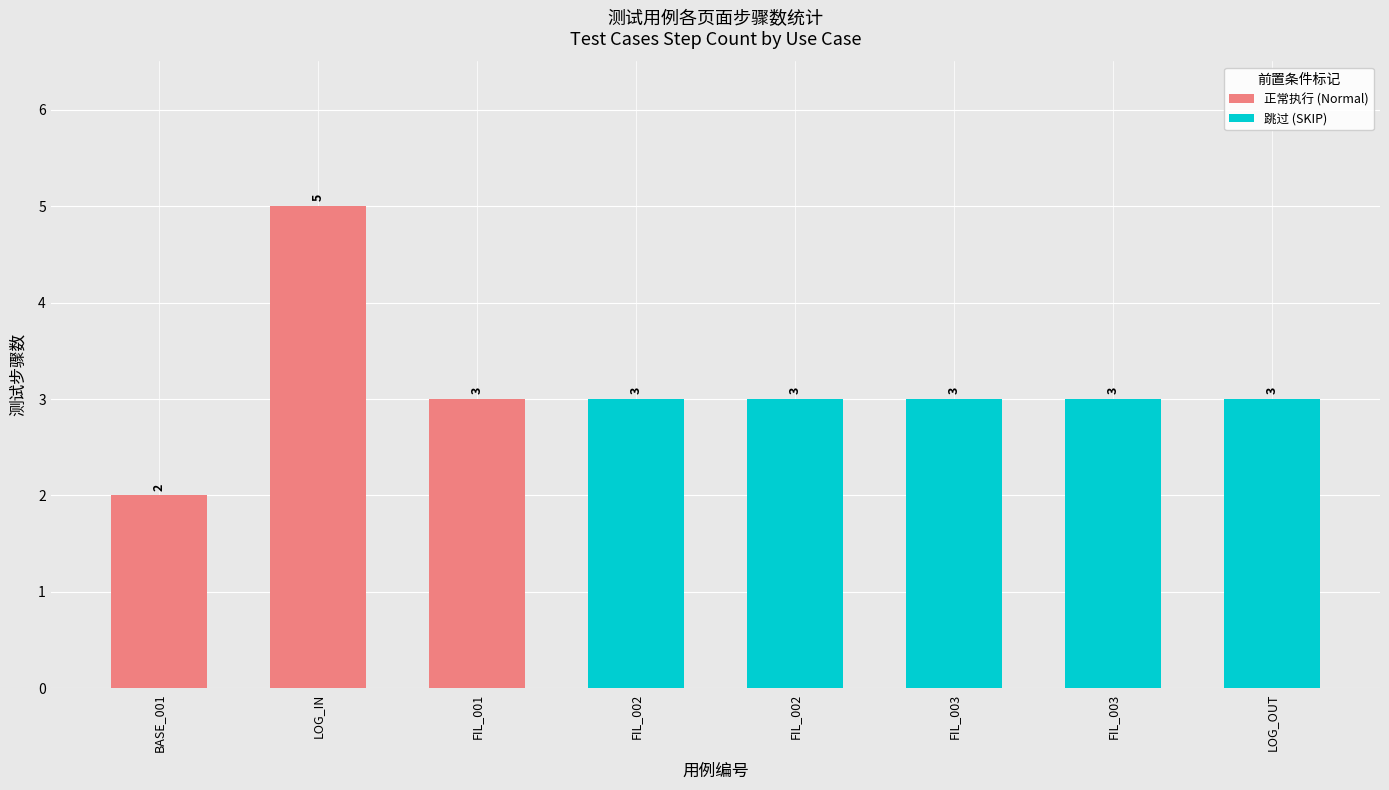

The 正常执行 (Normal) series shows 3 at FIL_001. True or false?

True